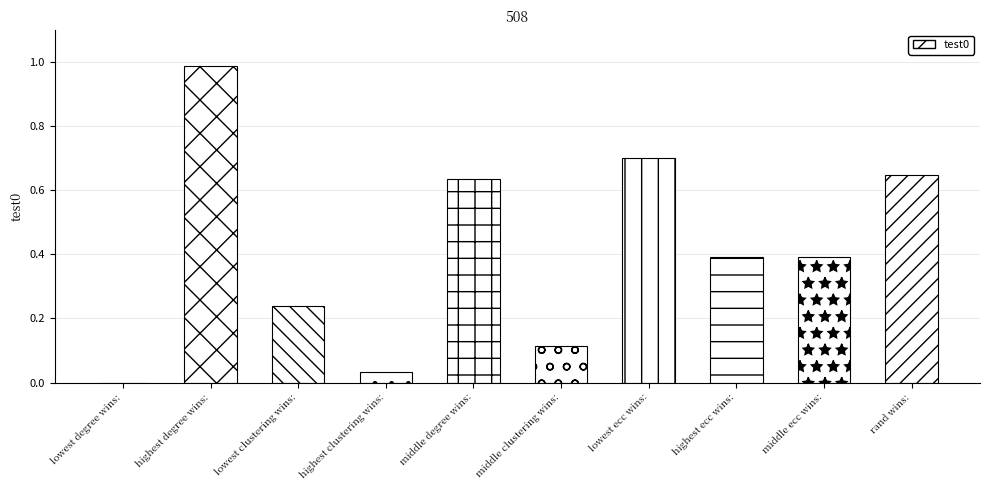

Are the bars grouped side by side (vs. stacked)?

No